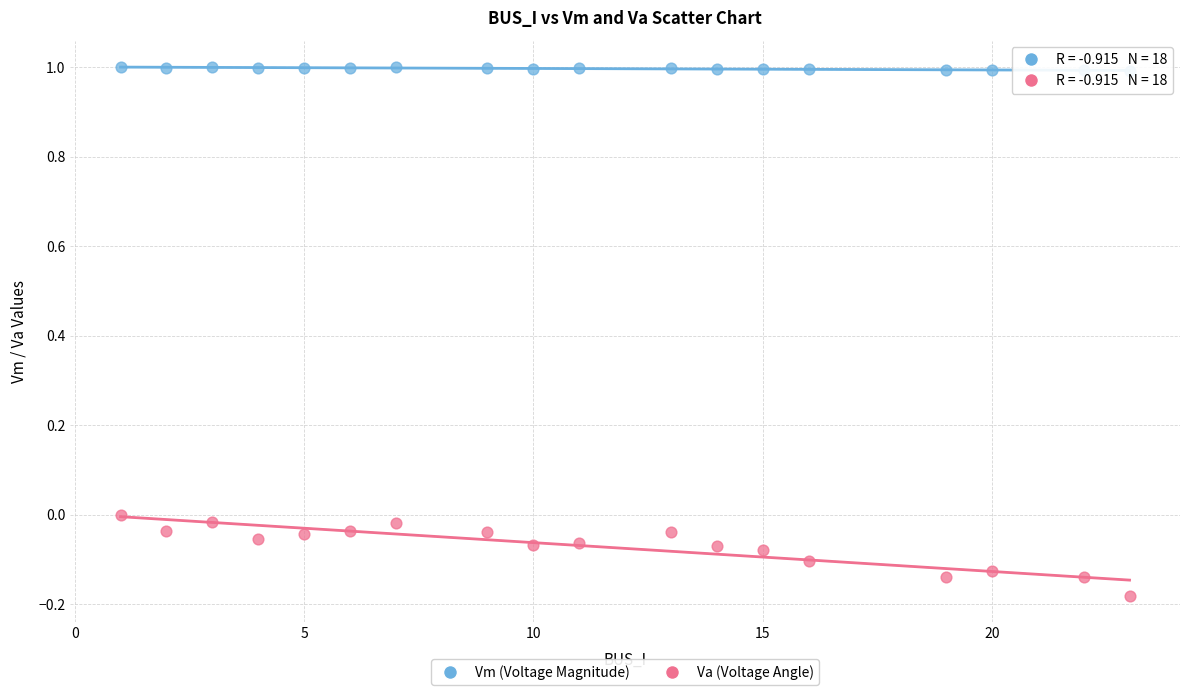

Which series has the largest Y range (max minus min)?

Va (Voltage Angle)